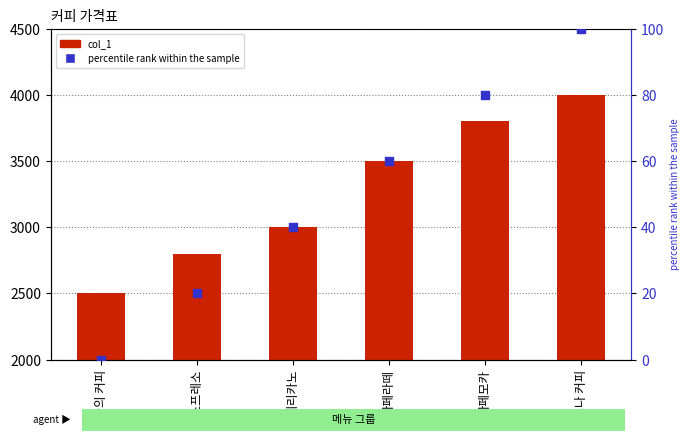

Is the value of percentile rank within the sample at 에스프레소 greater than the value of col_1 at 아메리카노?

No